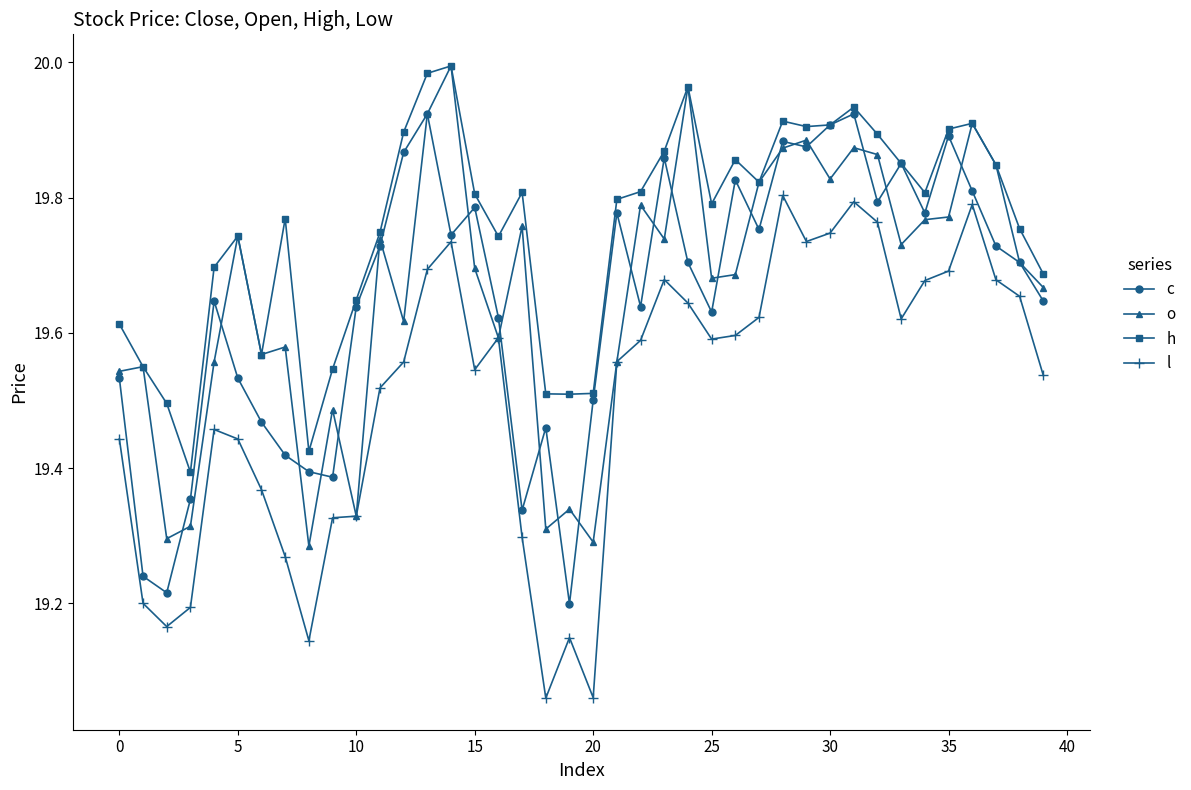

True or false: c and l cross at least once.

False